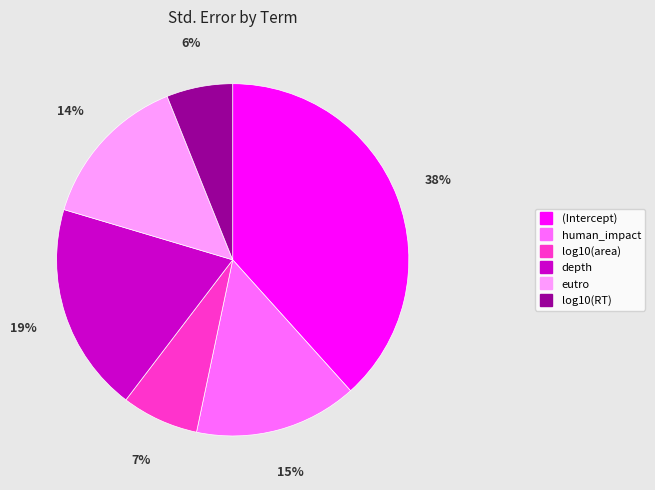

What percentage is the depth slice, to the nearest percent?

19%